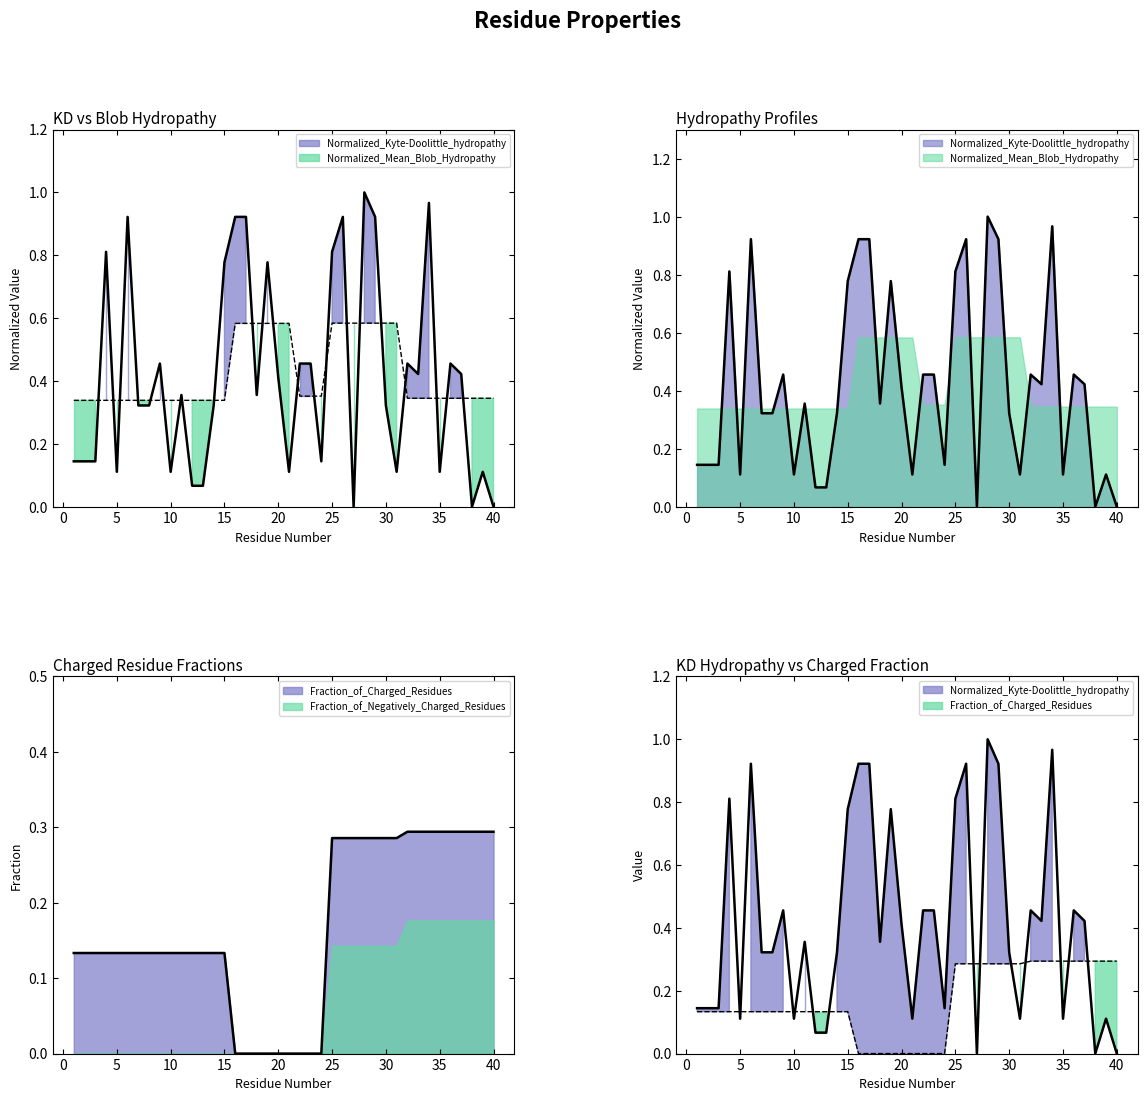

The value of Normalized_Mean_Blob_Hydropathy at 11 is 0.5. True or false?

False